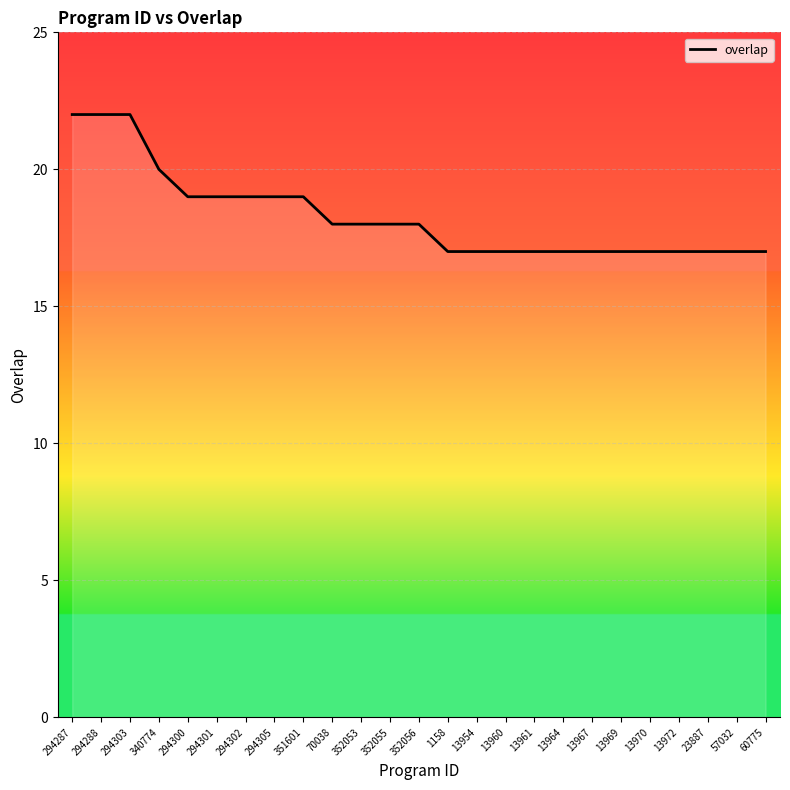

Reading left to right, extract all data points from this chart.

22	22	22	20	19	19	19	19	19	18	18	18	18	17	17	17	17	17	17	17	17	17	17	17	17